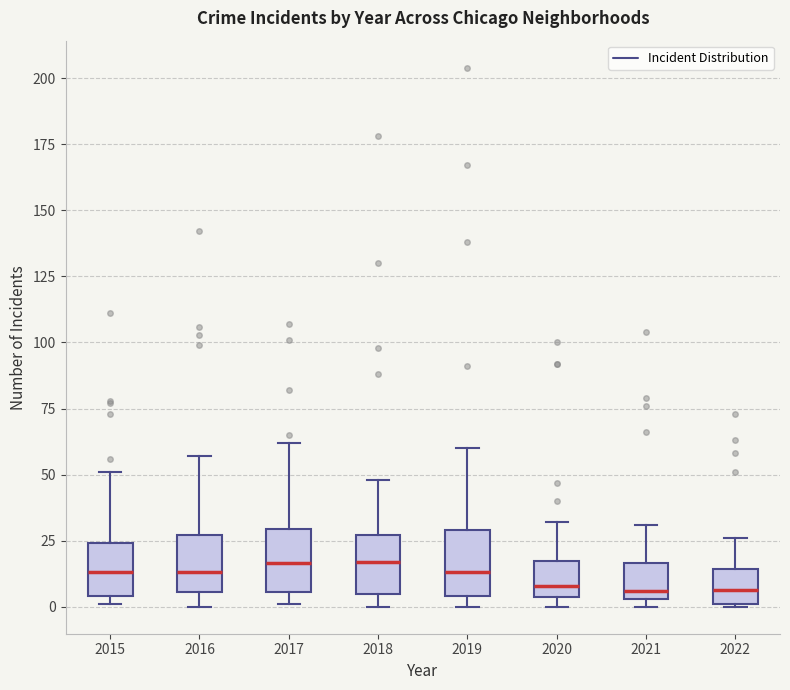

Reading left to right, read every box against the y-axis: the position of its median line, the range the box covers, and the ends of its whiskers. The values are not printed on the chart, so give them approximately, as read against the axis.

2015: median 15, box 5 to 25, whiskers 0 to 50
2016: median 15, box 5 to 25, whiskers 0 to 55
2017: median 15, box 5 to 30, whiskers 0 to 60
2018: median 15, box 5 to 25, whiskers 0 to 50
2019: median 15, box 5 to 30, whiskers 0 to 60
2020: median 10, box 5 to 15, whiskers 0 to 30
2021: median 5 (just above the box's lower edge), box 5 to 15, whiskers 0 to 30
2022: median 5, box 0 to 15, whiskers 0 to 25